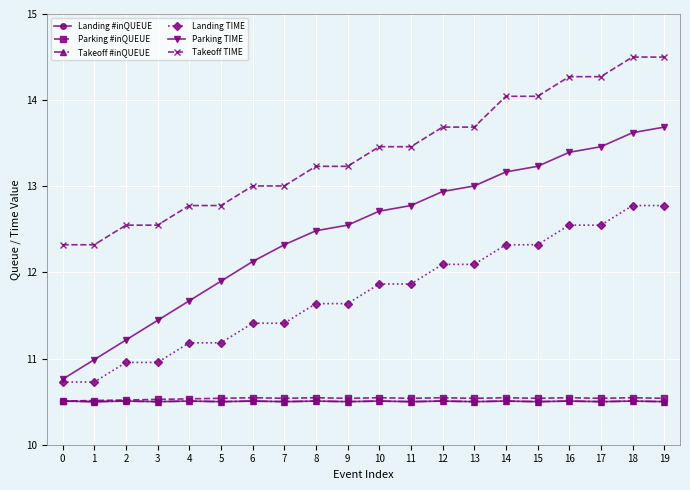

True or false: Takeoff #inQUEUE and Takeoff TIME cross at least once.

False